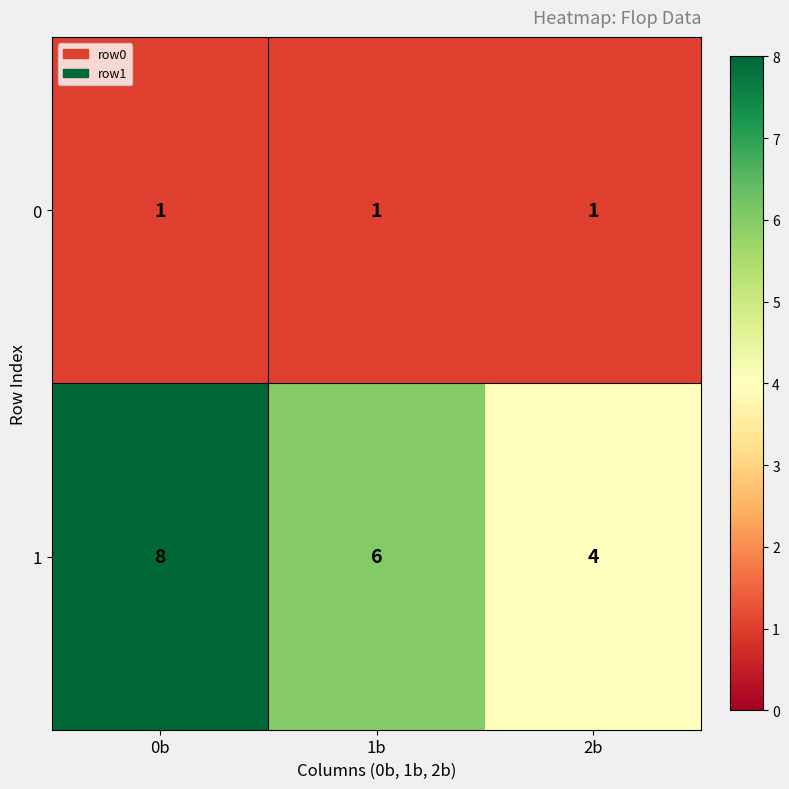

How many distinct data groups are displayed?

2